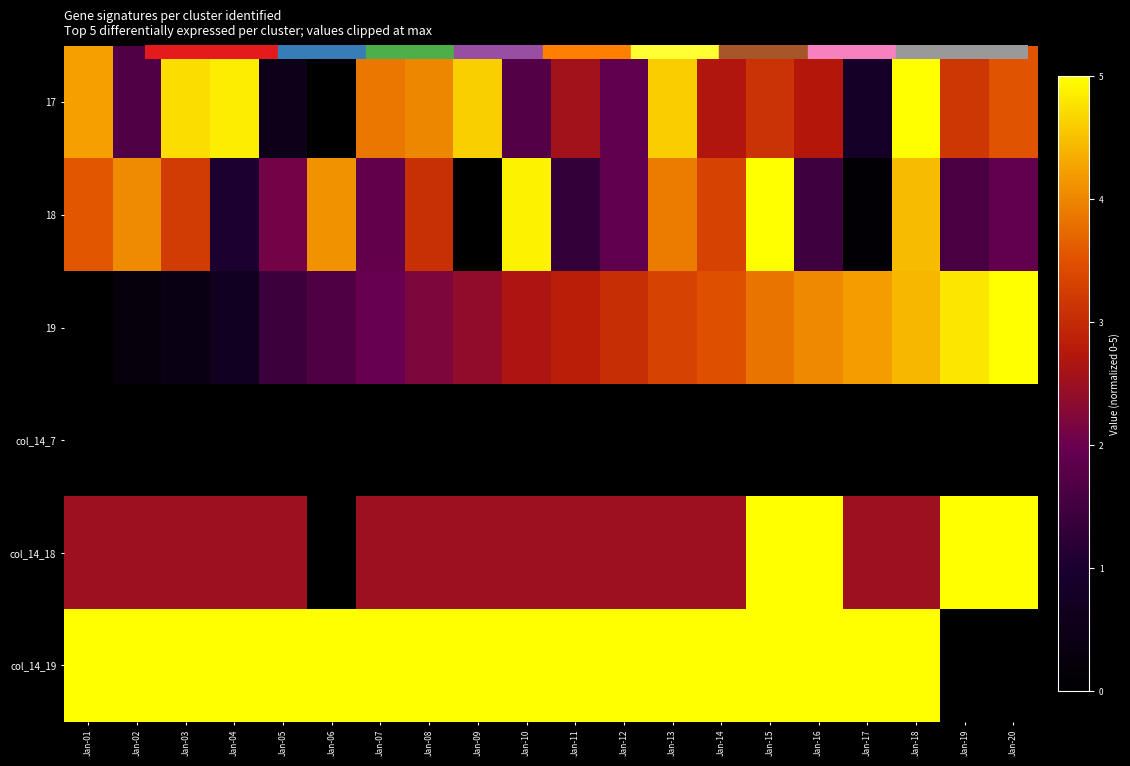

Between Jan-03 and Jan-08, which series saw the biggest shift?

19